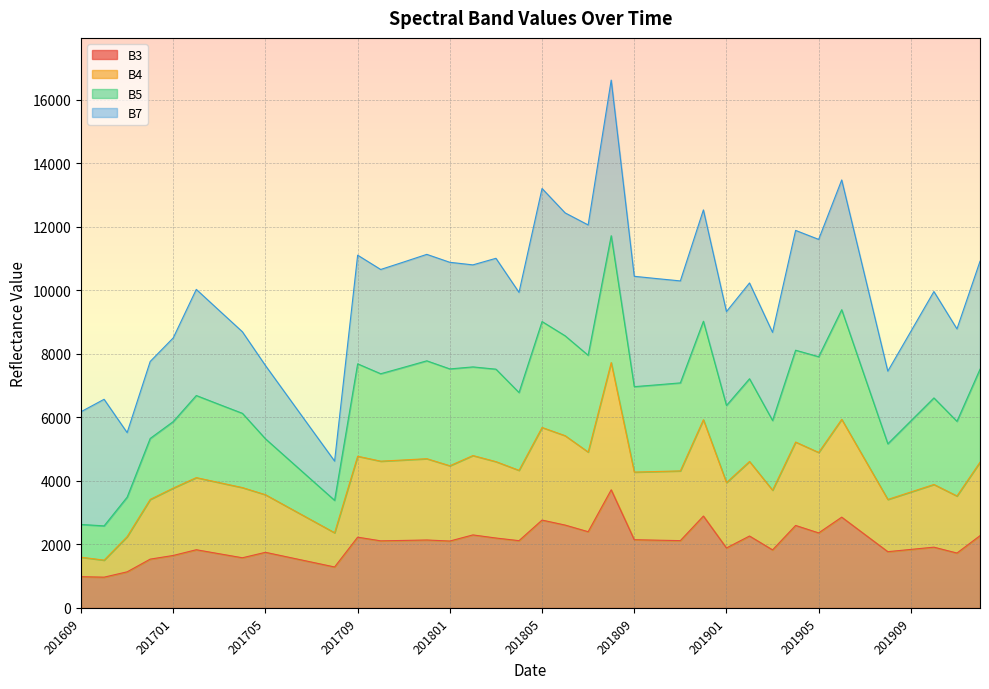

What is the highest value of the B3 series?

3718